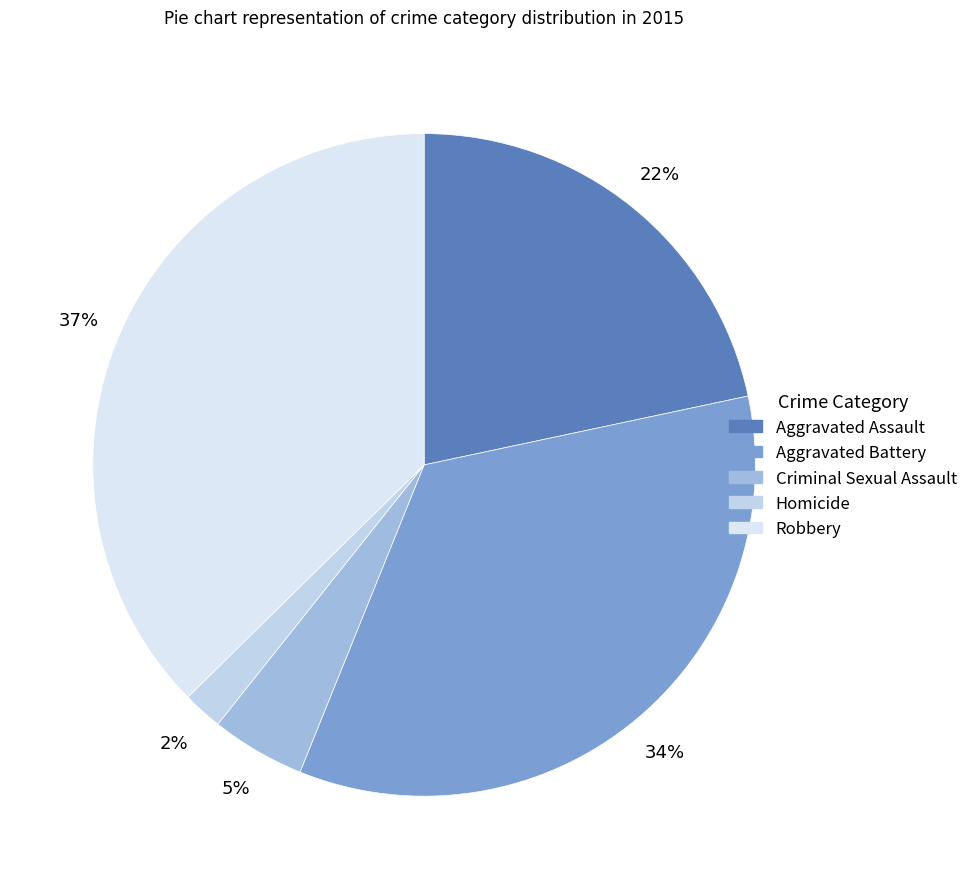

How many segments does this pie chart have?

5